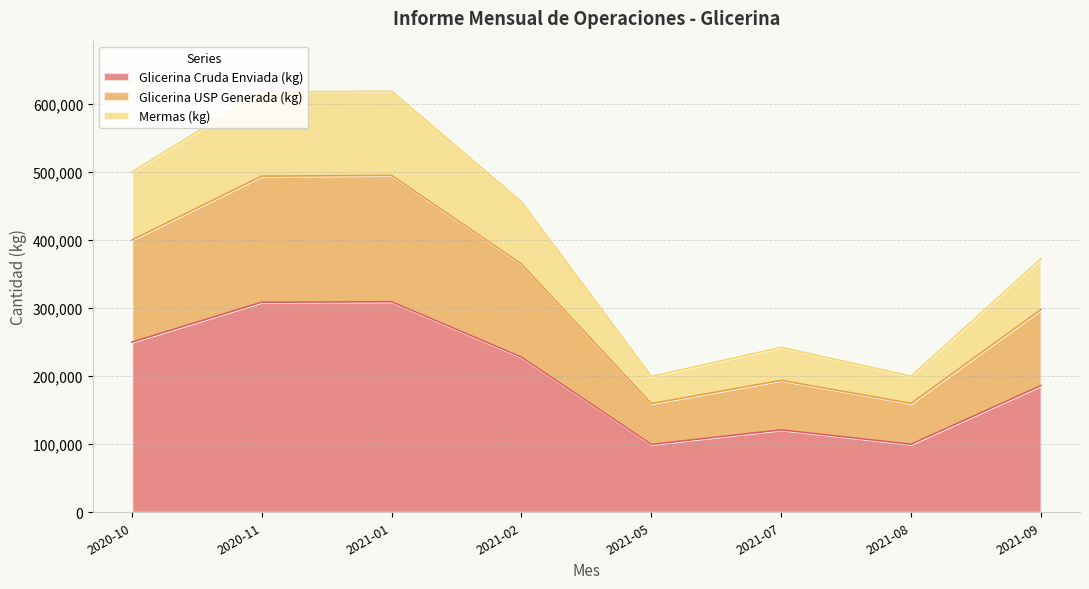

What is the maximum value for Glicerina Cruda Enviada (kg)?

309364